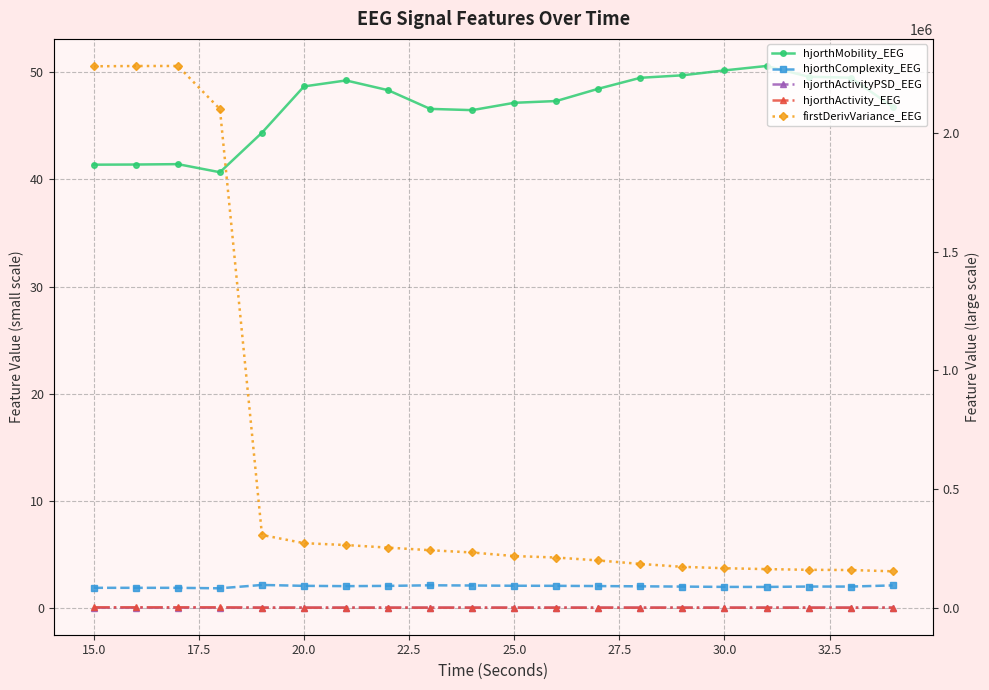

True or false: hjorthMobility_EEG has a value of 87.1 at 27.5.

False